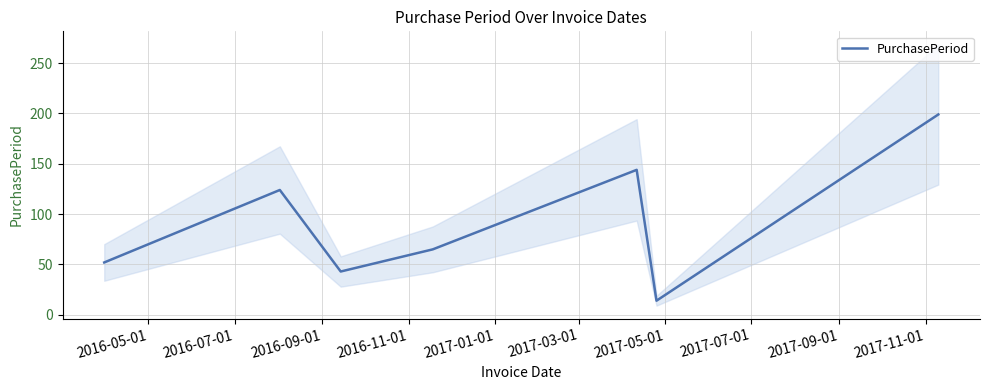

How many categories are shown in the chart?

7